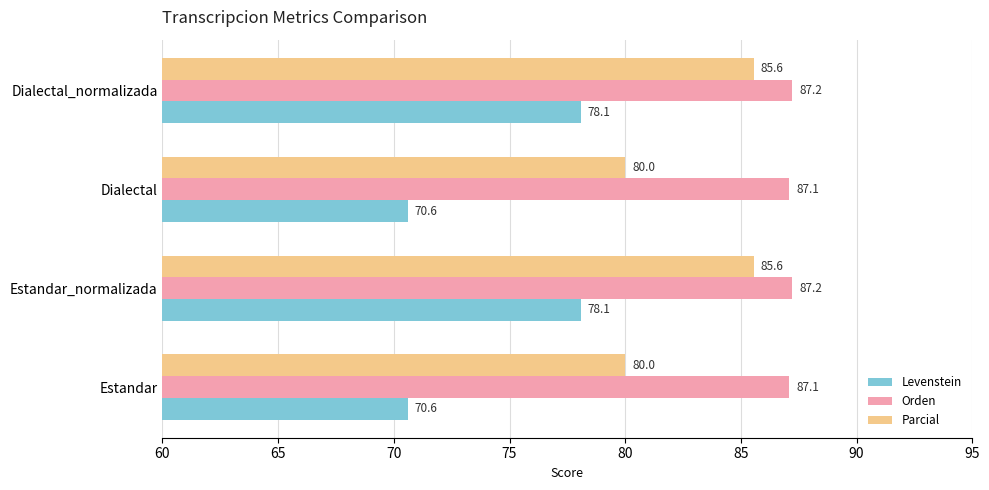

Rank the series by their maximum value, from lowest to highest.

Levenstein, Parcial, Orden